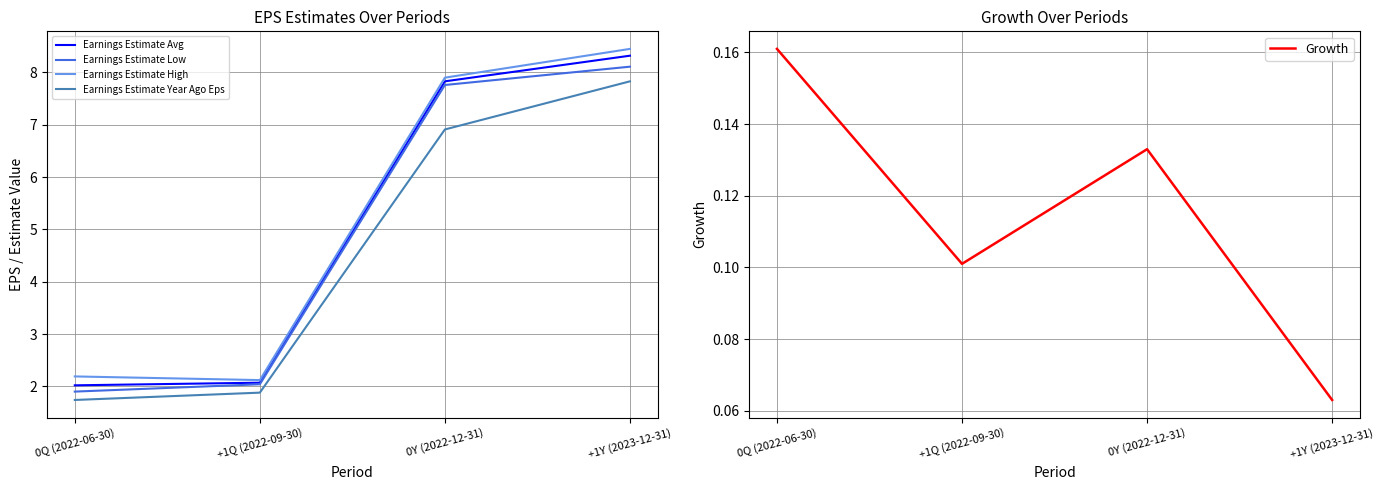

Where does the Earnings Estimate Low series first go above 7?

0Y (2022-12-31)